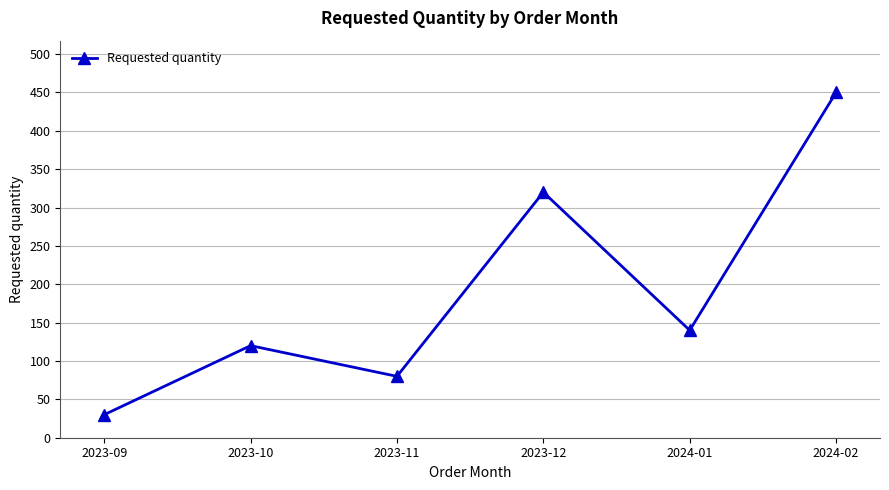

Is it true that the value at 2024-01 is 199?

False